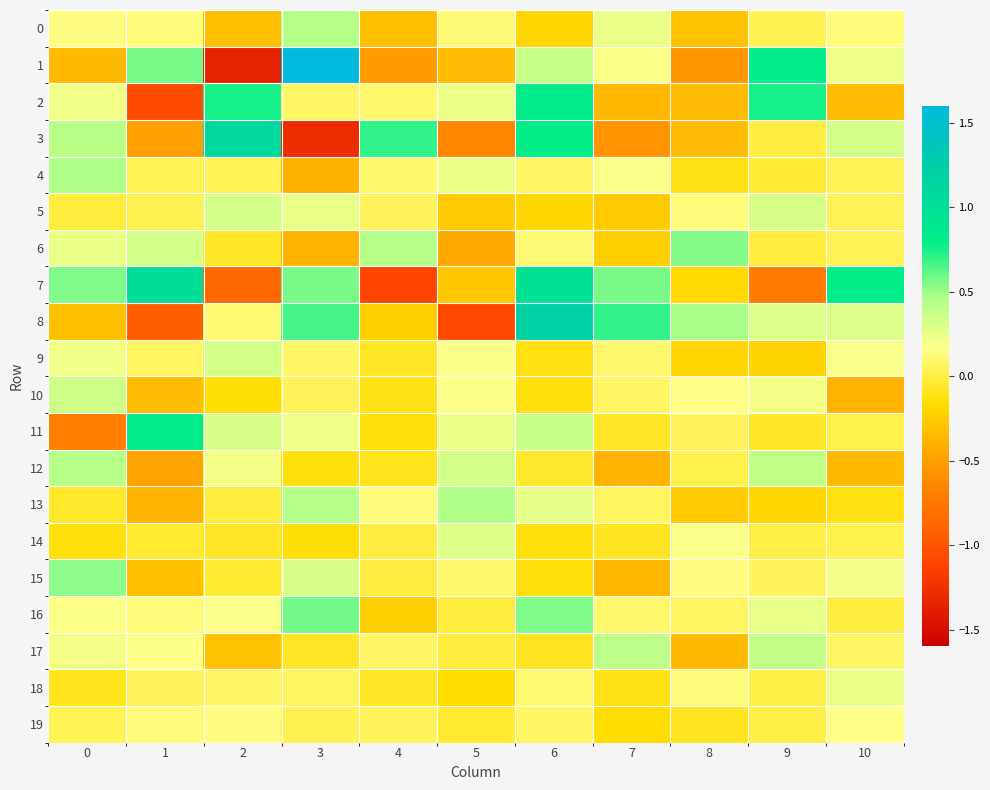

What is the spread (max minus min) of values at 5?

1.5